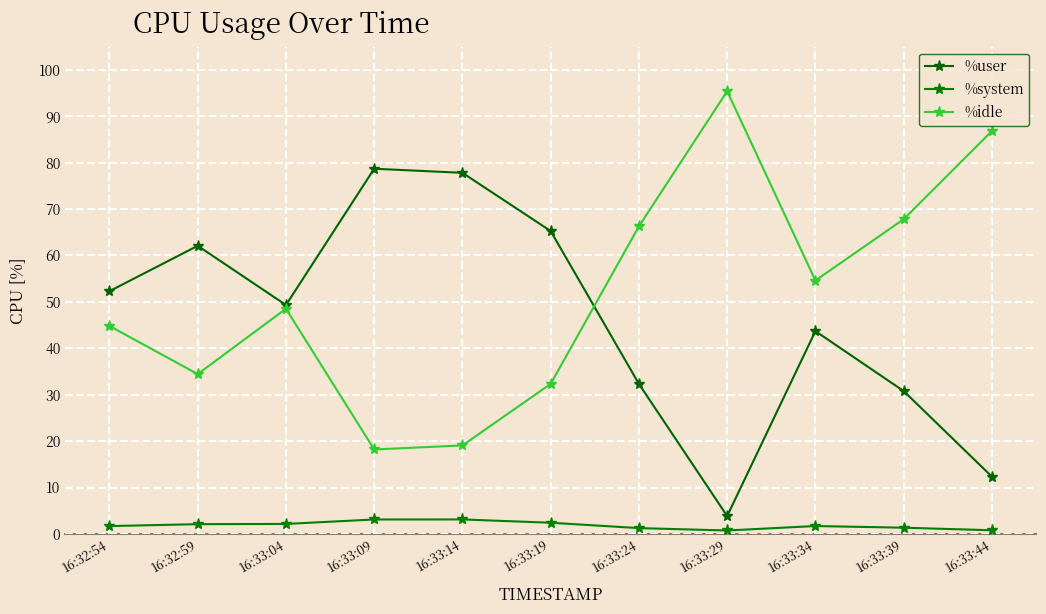

Reading left to right, what are all the values shown in this chart?

%user: 16:32:54=52.3	16:32:59=62.1	16:33:04=49.3	16:33:09=78.7	16:33:14=77.8	16:33:19=65.3	16:33:24=32.3	16:33:29=3.9	16:33:34=43.7	16:33:39=30.8	16:33:44=12.4
%system: 16:32:54=1.7	16:32:59=2.1	16:33:04=2.2	16:33:09=3.1	16:33:14=3.1	16:33:19=2.4	16:33:24=1.3	16:33:29=0.8	16:33:34=1.7	16:33:39=1.4	16:33:44=0.8
%idle: 16:32:54=44.8	16:32:59=34.4	16:33:04=48.5	16:33:09=18.2	16:33:14=19.1	16:33:19=32.3	16:33:24=66.3	16:33:29=95.4	16:33:34=54.6	16:33:39=67.8	16:33:44=86.8